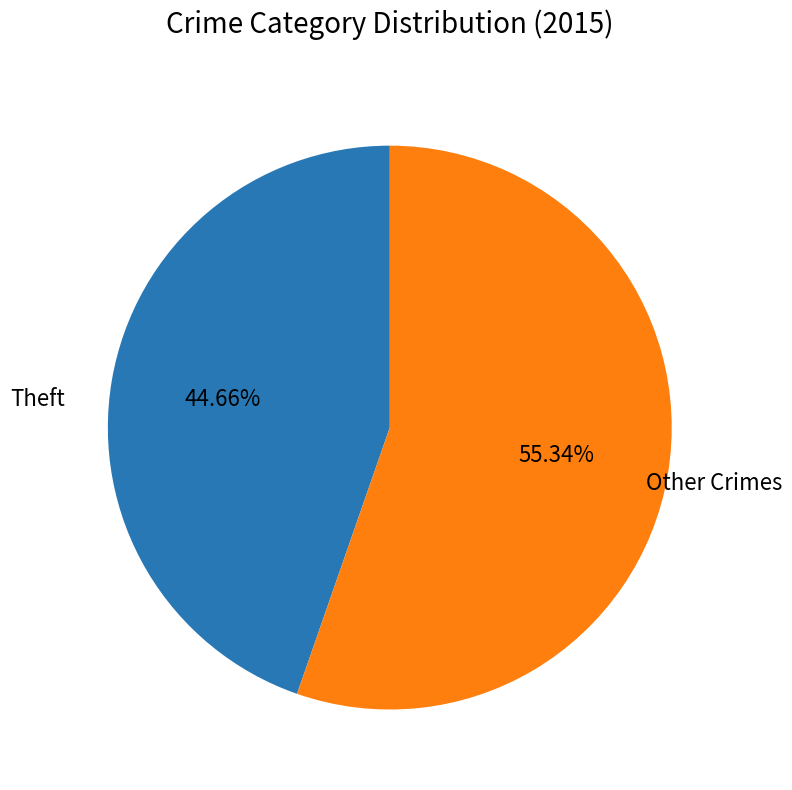

Is there a majority slice in this chart?

Yes